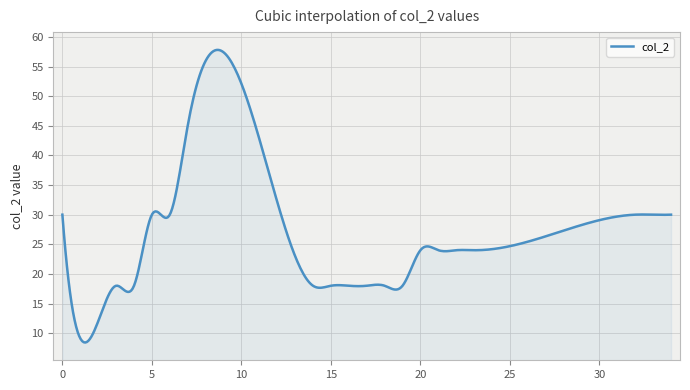

What is the maximum value shown in the chart?

57.8